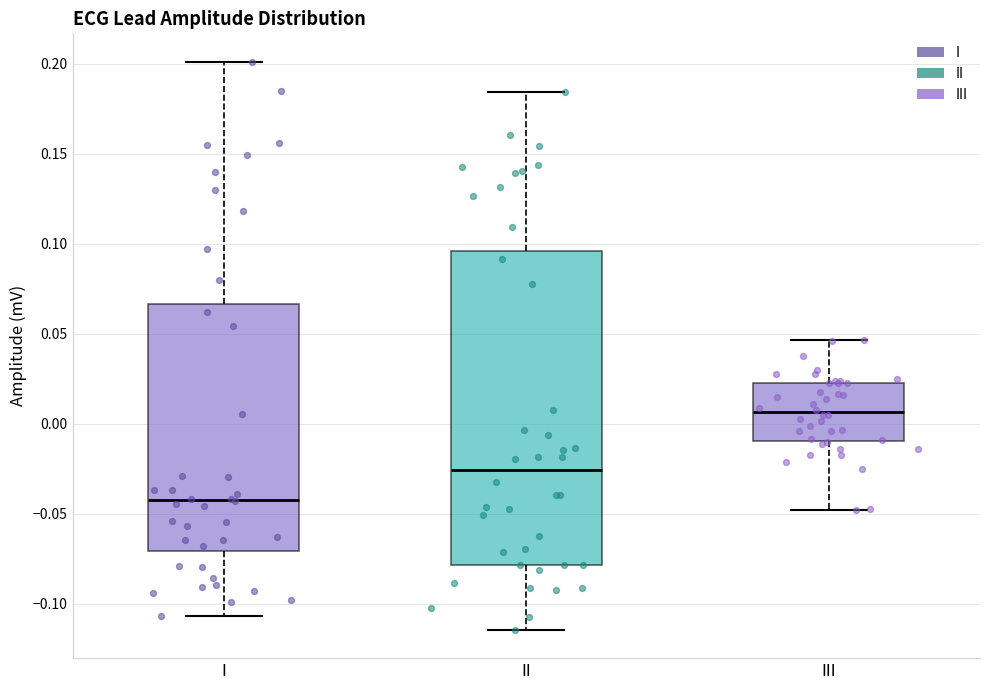

Where is the upper edge of the box for II on the y-axis? The values are not printed on the chart, so give them approximately, as read against the axis.

0.095